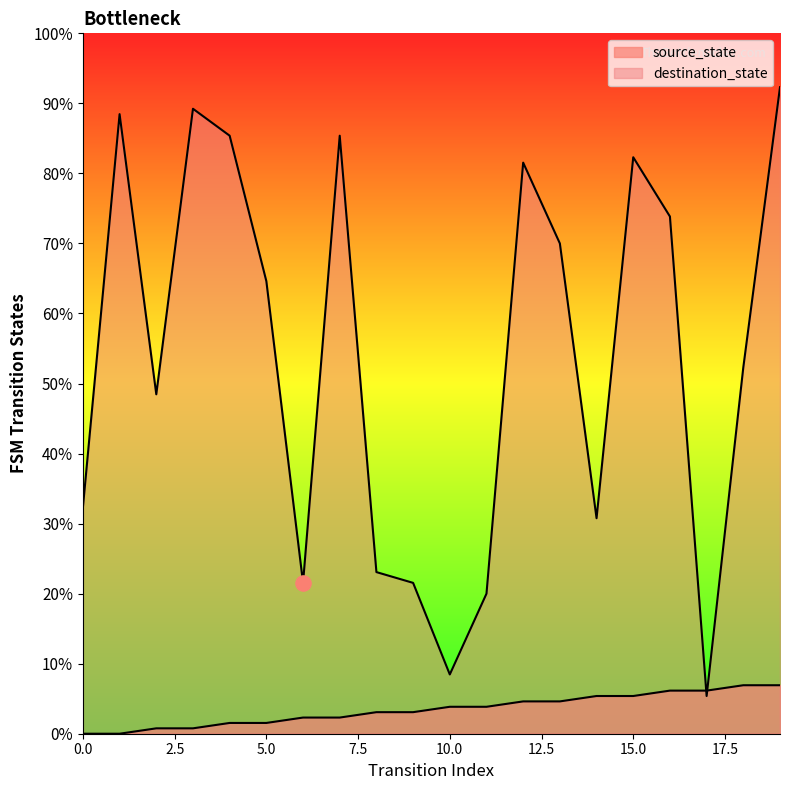

What is the total value across all series at 18?

77